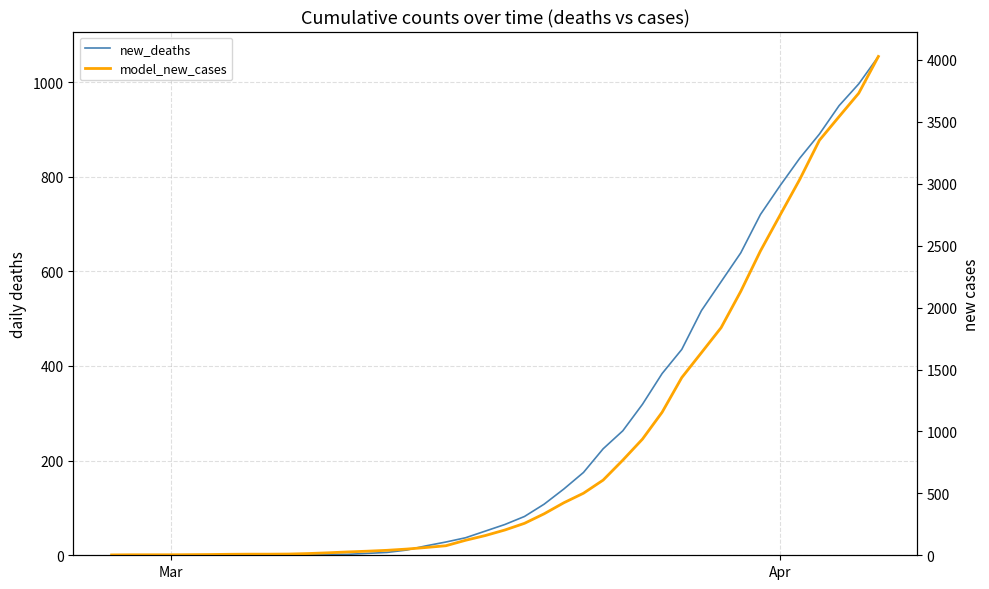

What is the maximum value shown in the chart?

4028